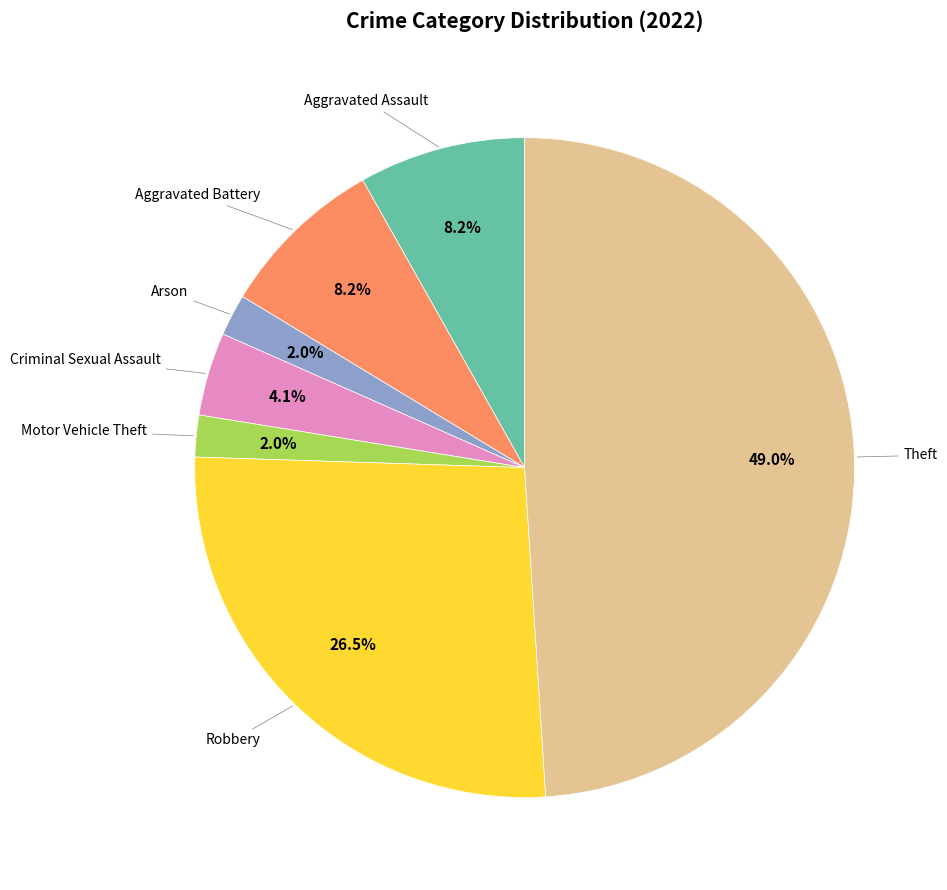

Is there any slice that represents more than half of the pie?

No